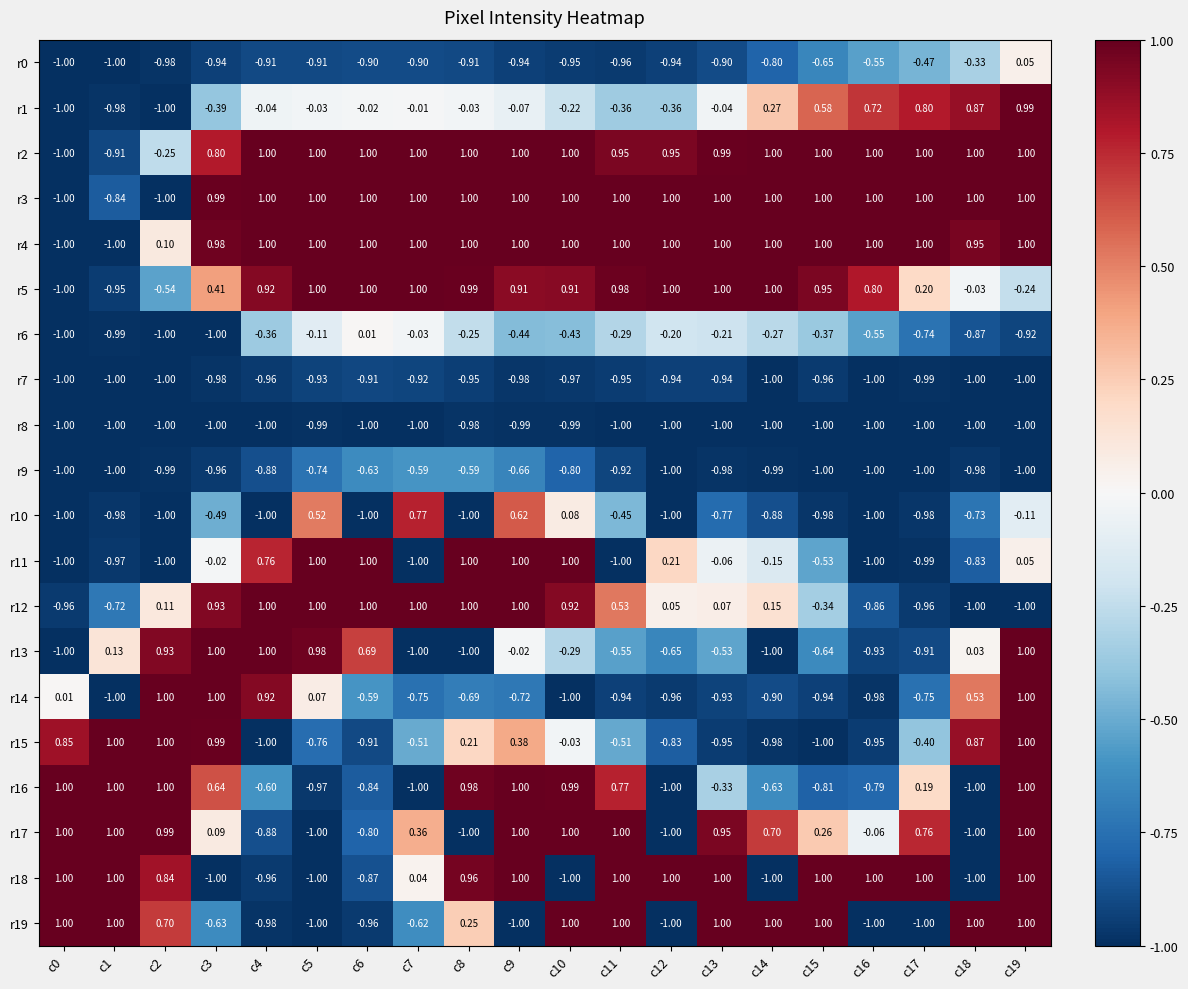

What is the greatest value displayed?

1.0